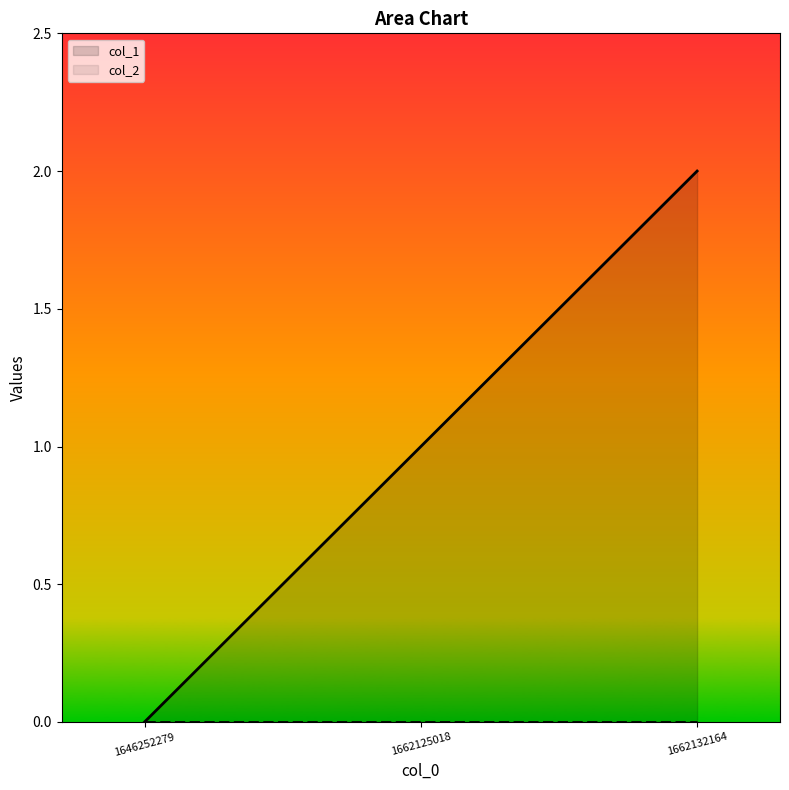

Reading left to right, what are all the values shown in this chart?

0	1	2